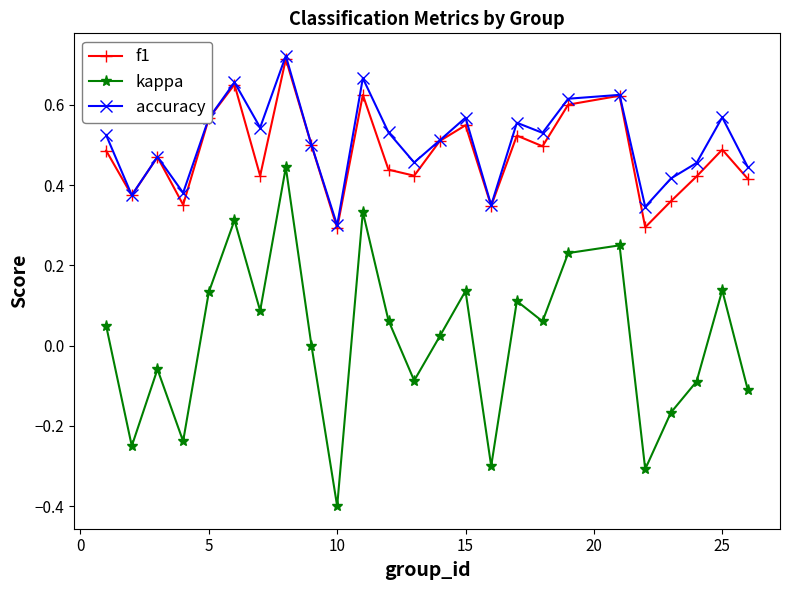

At how many categories does at least one series exceed 0?

25